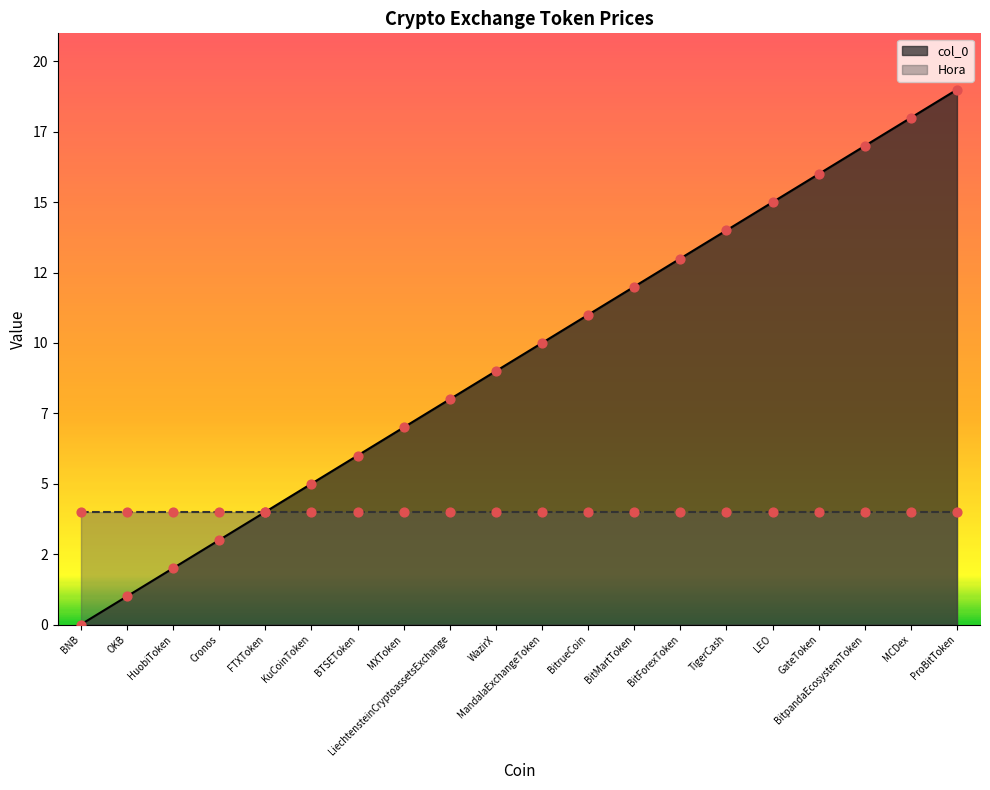

Which has a higher value, KuCoinToken or BitForexToken?

BitForexToken